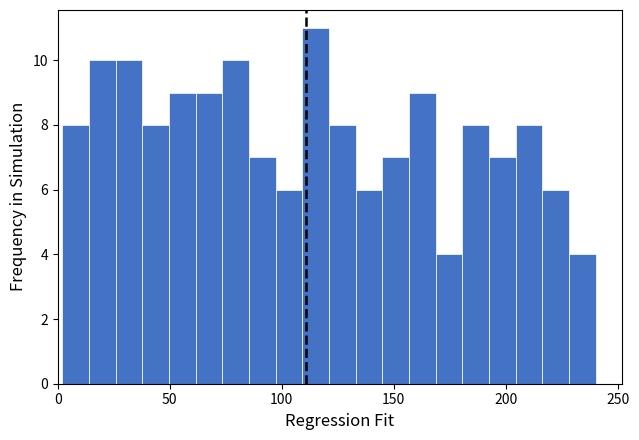

Read against the x-axis, roughly where is the centre of the tallest bar?

115